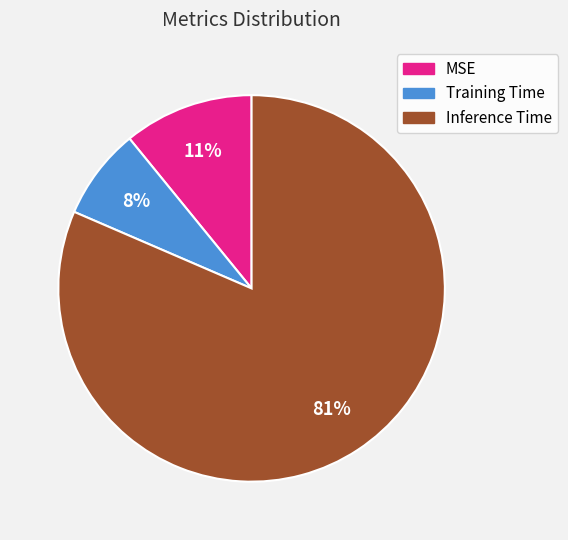

What is the largest slice in the pie chart?

Inference Time